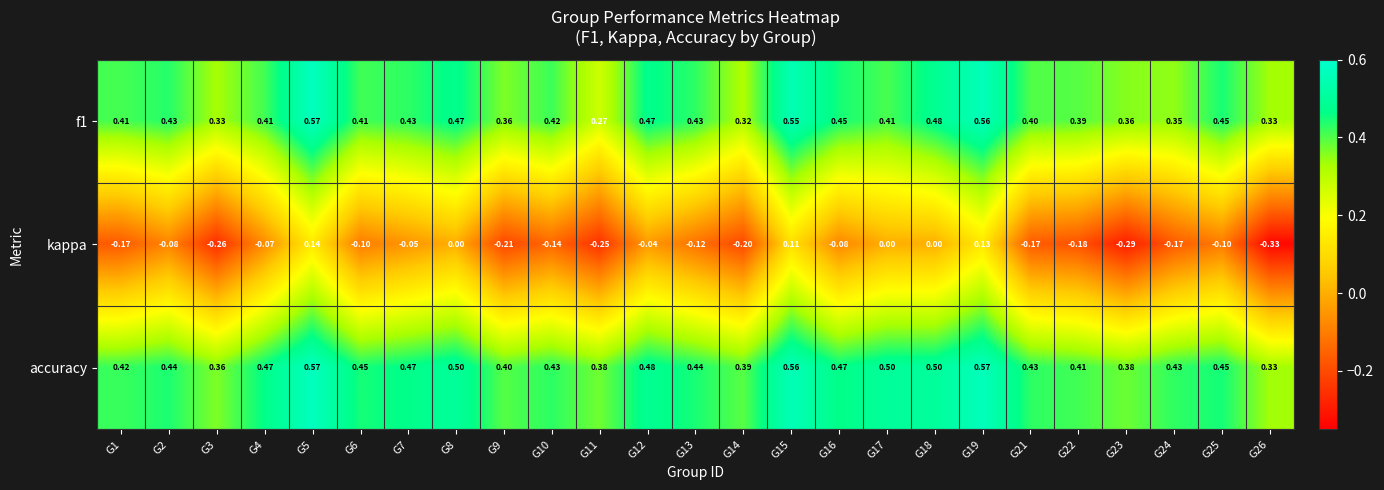

Which series changed the most between G10 and G16?

kappa